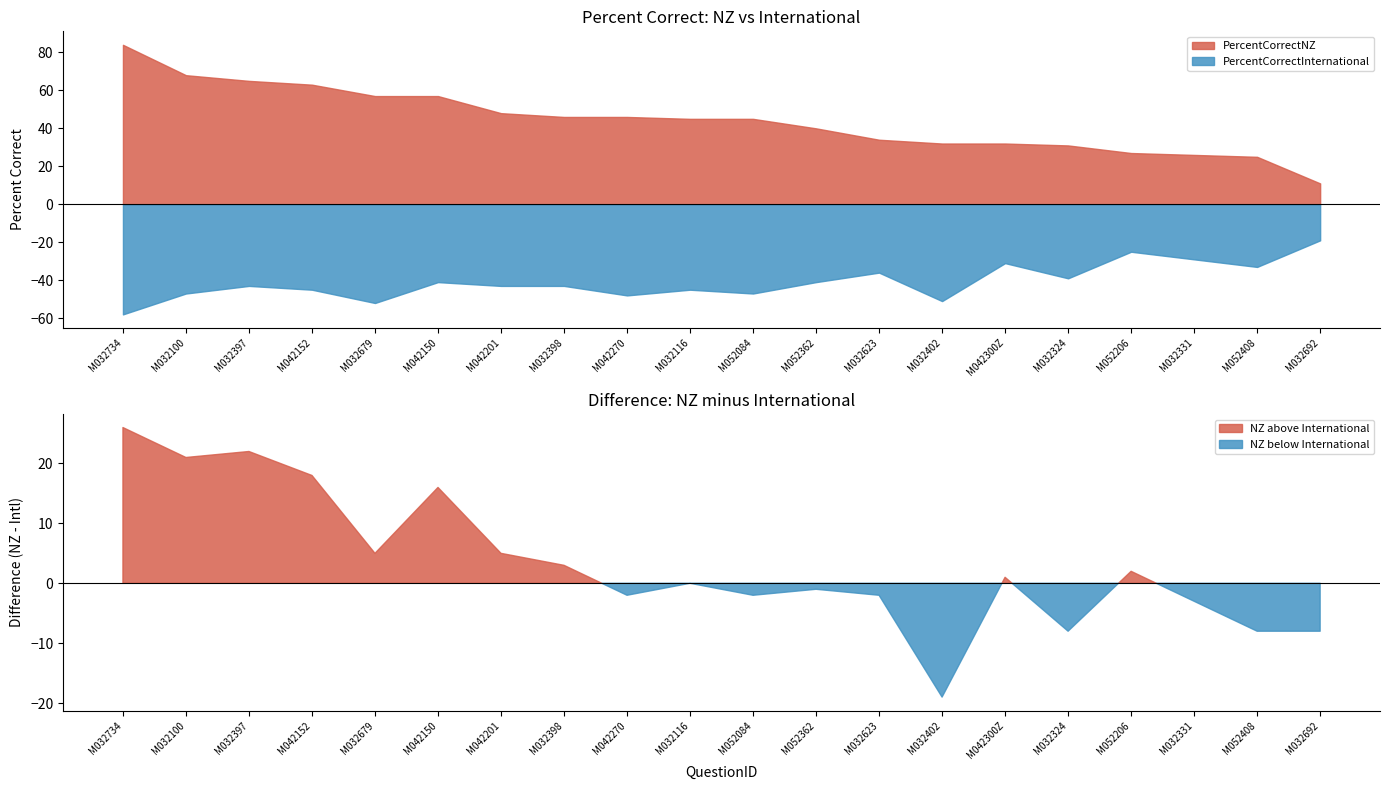

What is the value of the PercentCorrectInternational point at the 18th from the left?

29